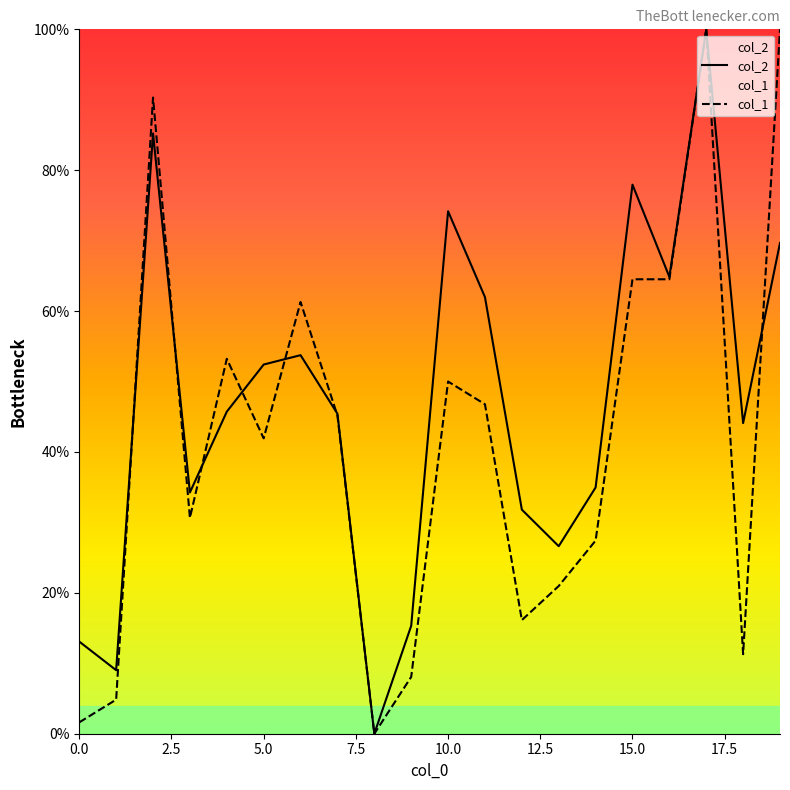

List the series in order of their overall mean, highest first.

col_2, col_1